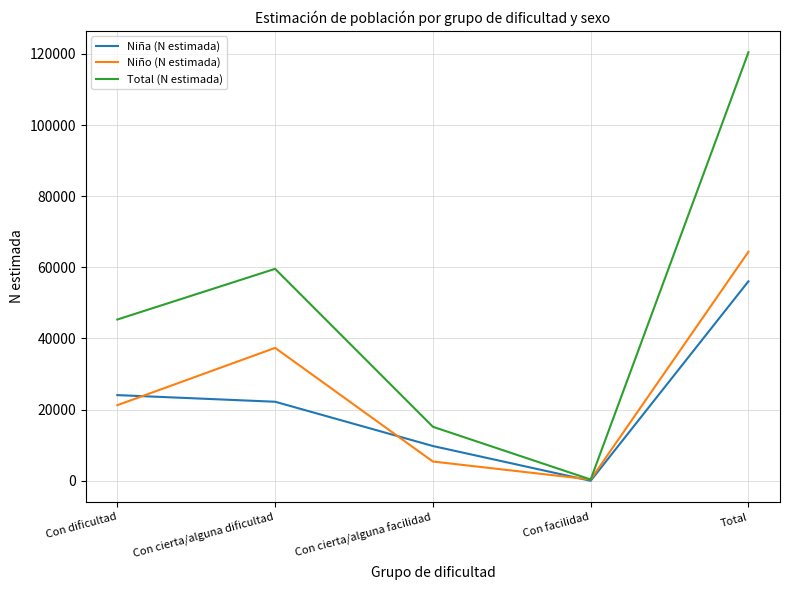

Which series has the largest total across all categories?

Total (N estimada)